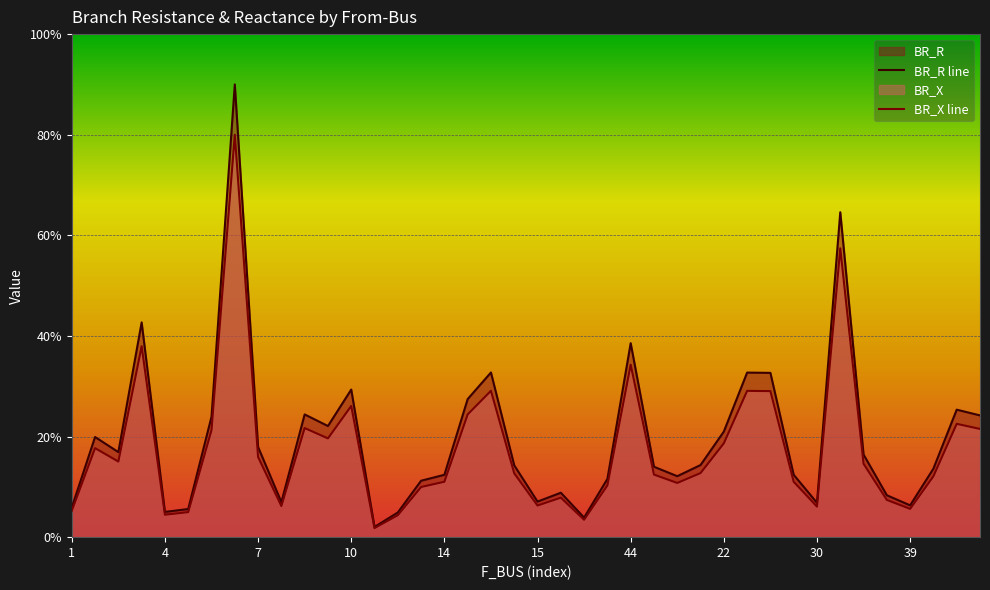

At which category does the chart reach its minimum across all series?

13